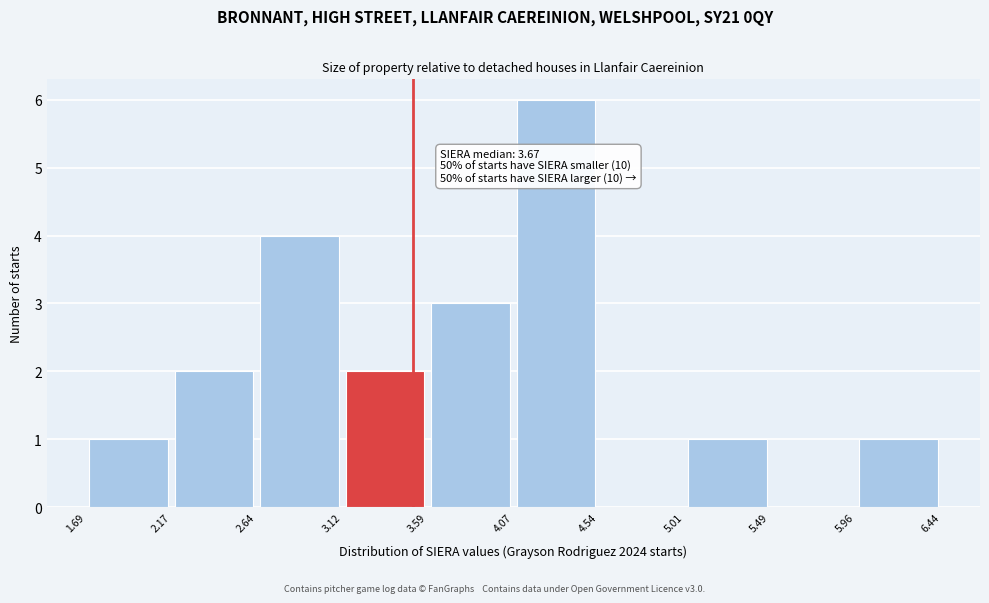

Which range on the x-axis has the tallest bar?

4.07 to 4.54